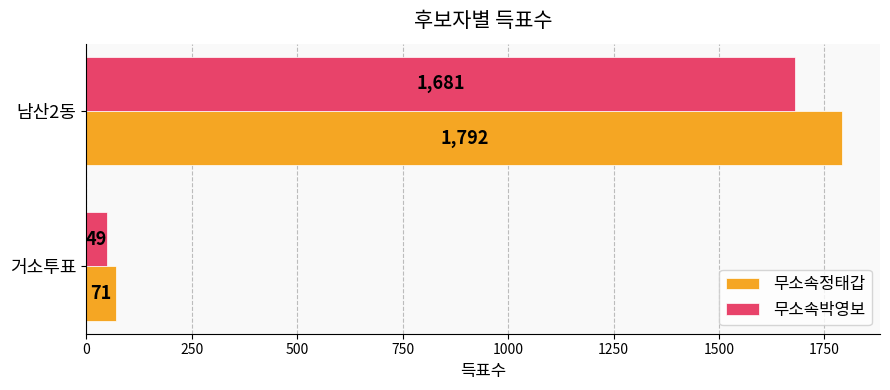

At which category is the sum across all series the highest?

남산2동